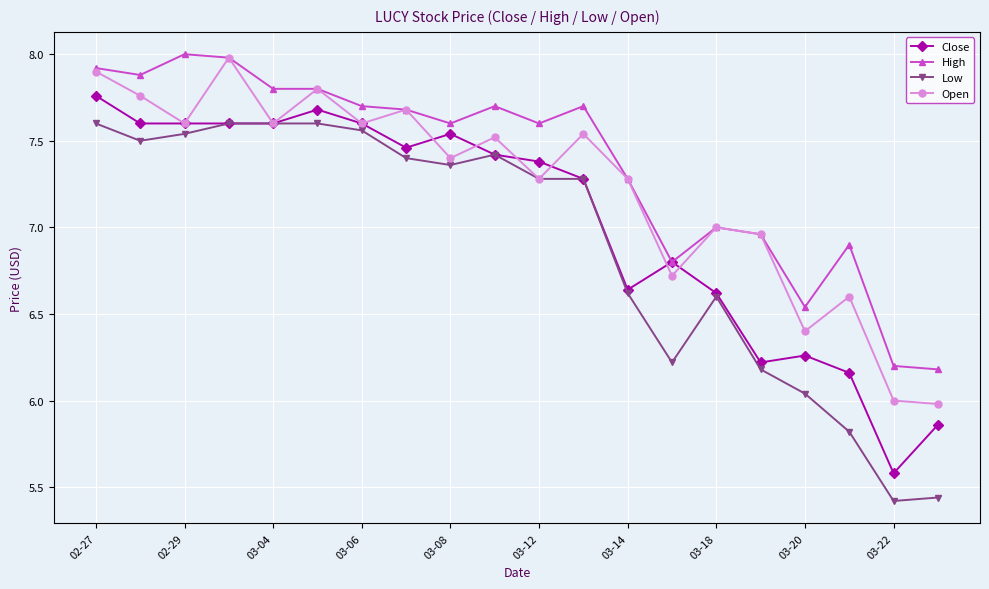

True or false: Open has more than 0 points higher than both neighbors.

True